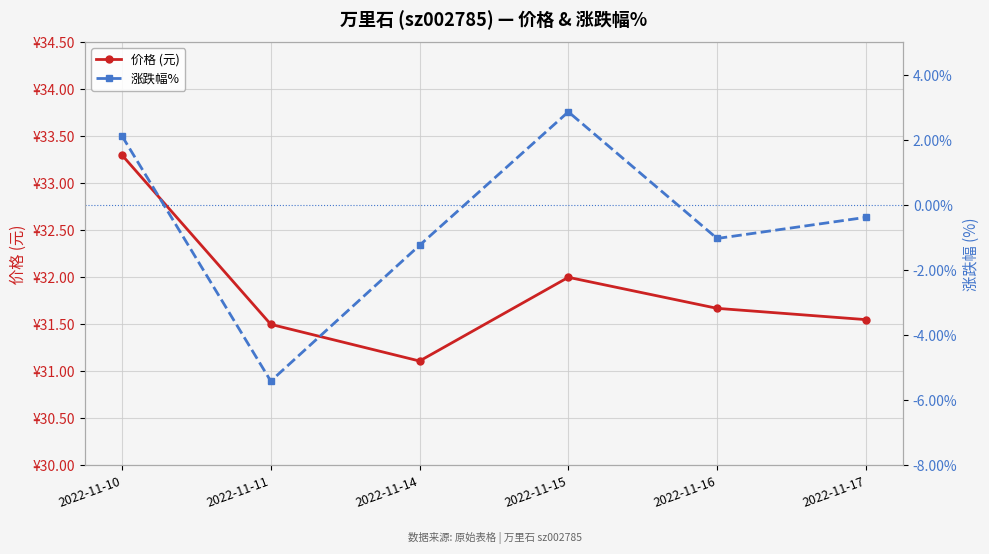

True or false: 涨跌幅% has more than 2 points higher than both neighbors.

False